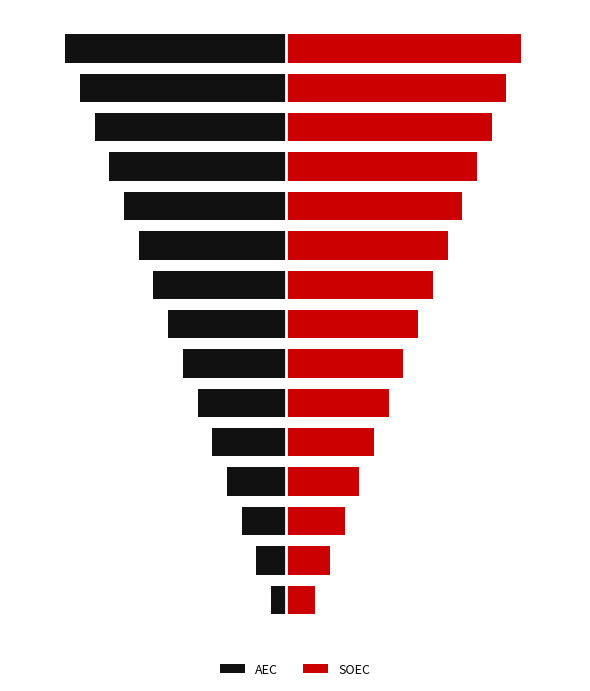

The AEC series shows -10 at 9. True or false?

True